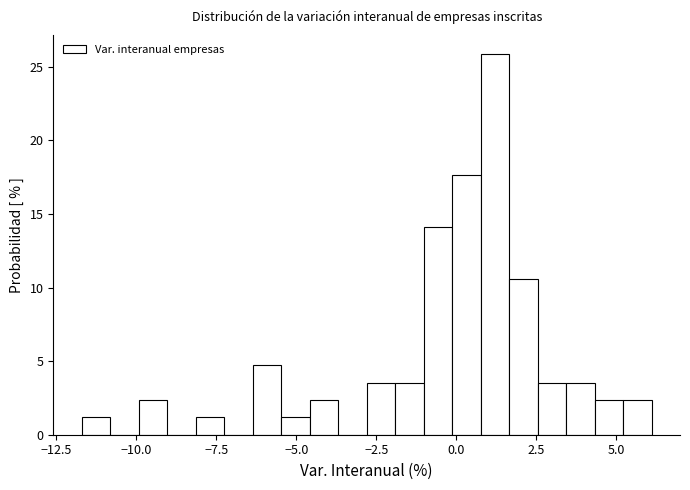

Read against the x-axis, roughly where is the centre of the tallest bar?

1.0